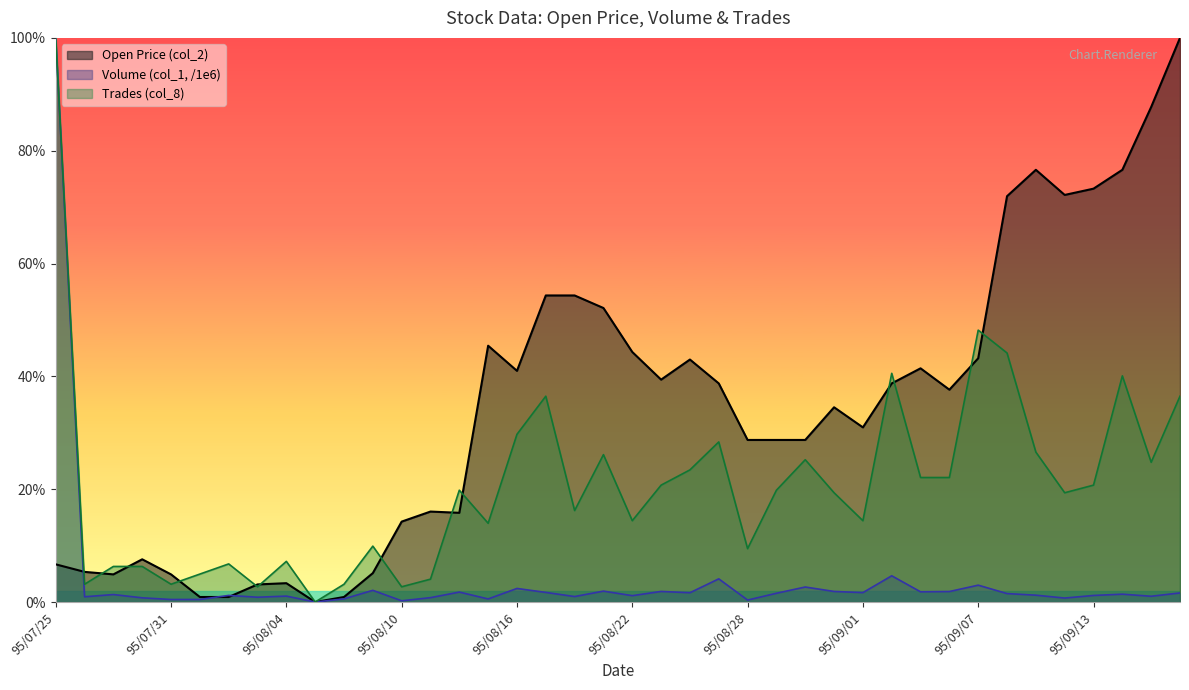

The Trades (col_8) series shows -0.6 at 95/08/07. True or false?

False